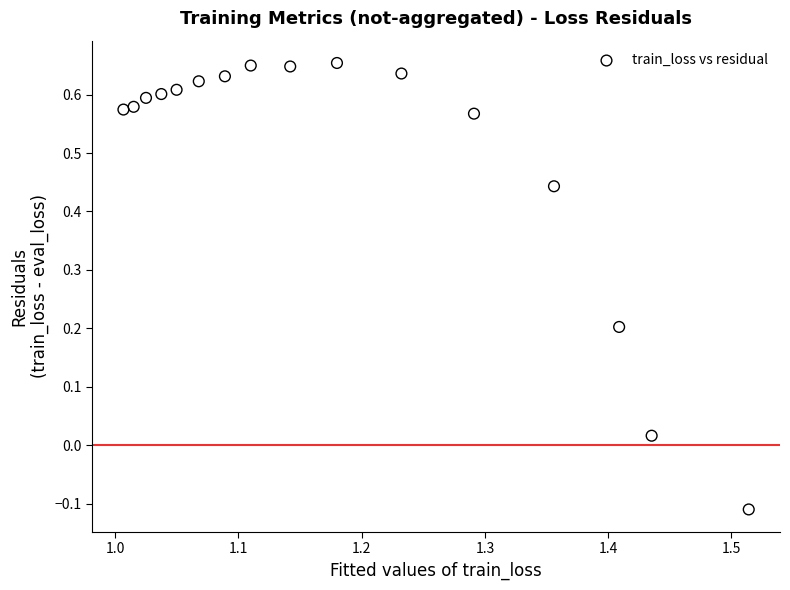

What is the range of X values (max minus min)?

0.5